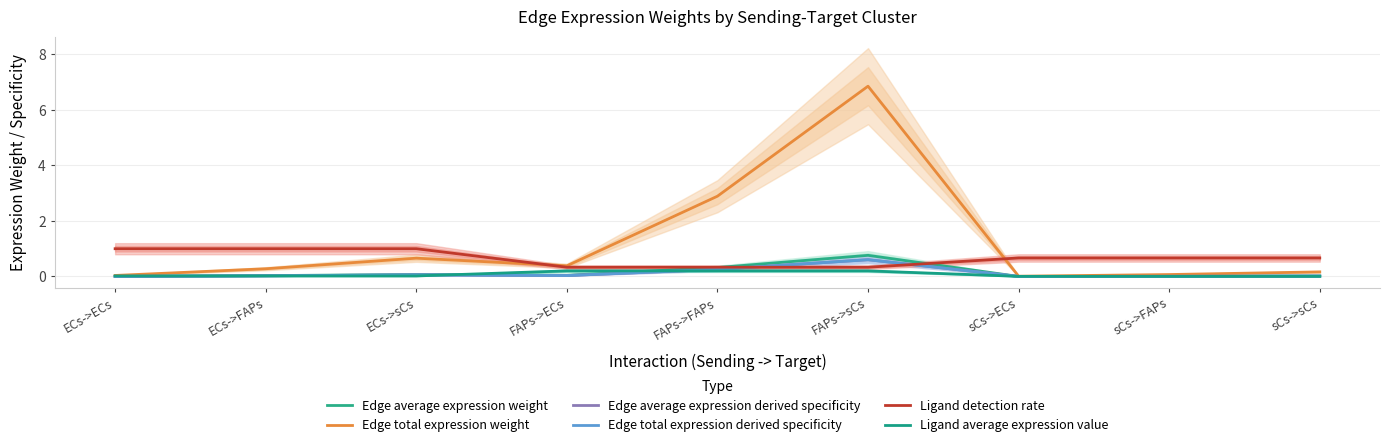

What is the label of the 9th point from the right?

ECs->ECs